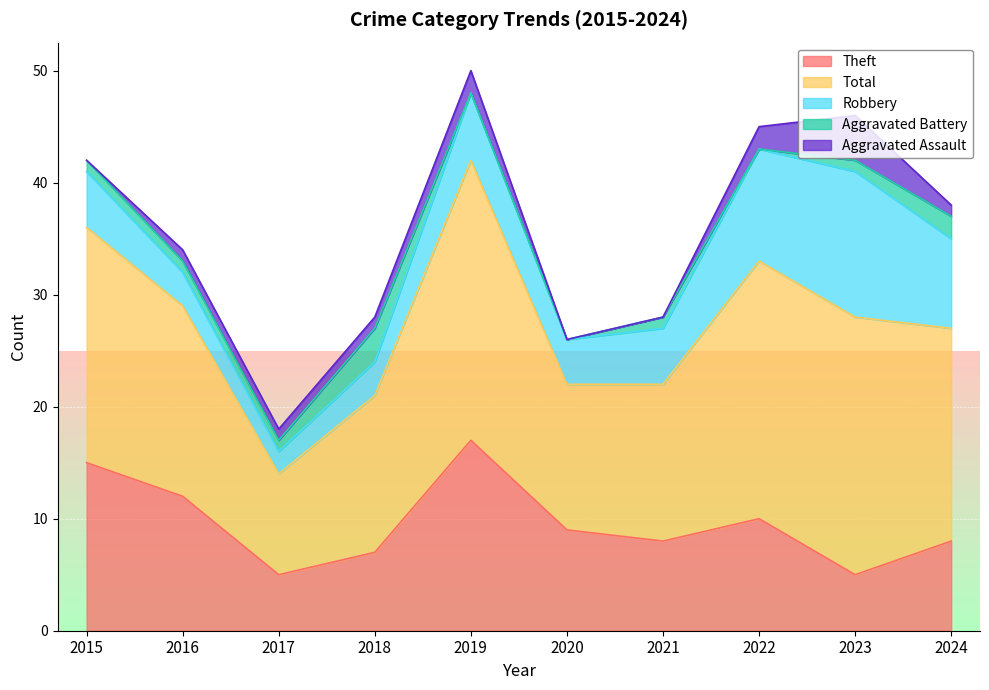

Between which two adjacent categories do Aggravated Battery and Aggravated Assault first intersect?

2018 and 2019